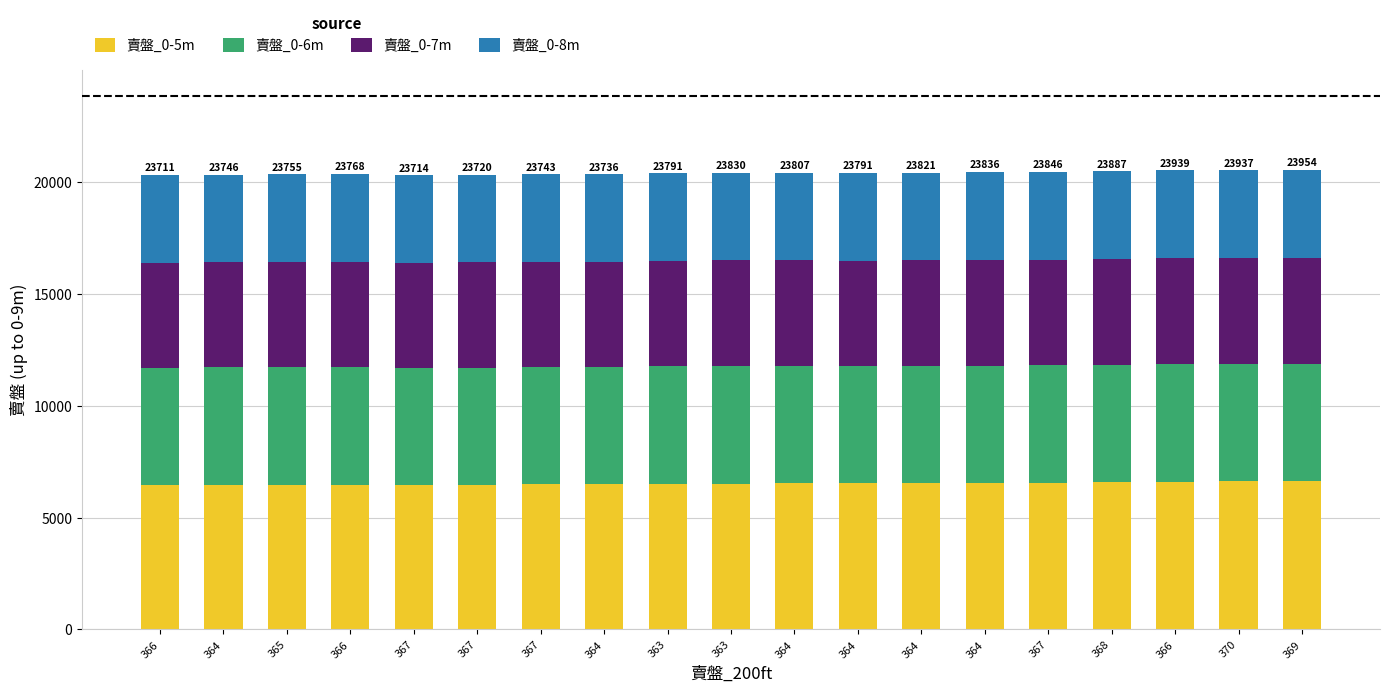

How many bars are there in total?

19